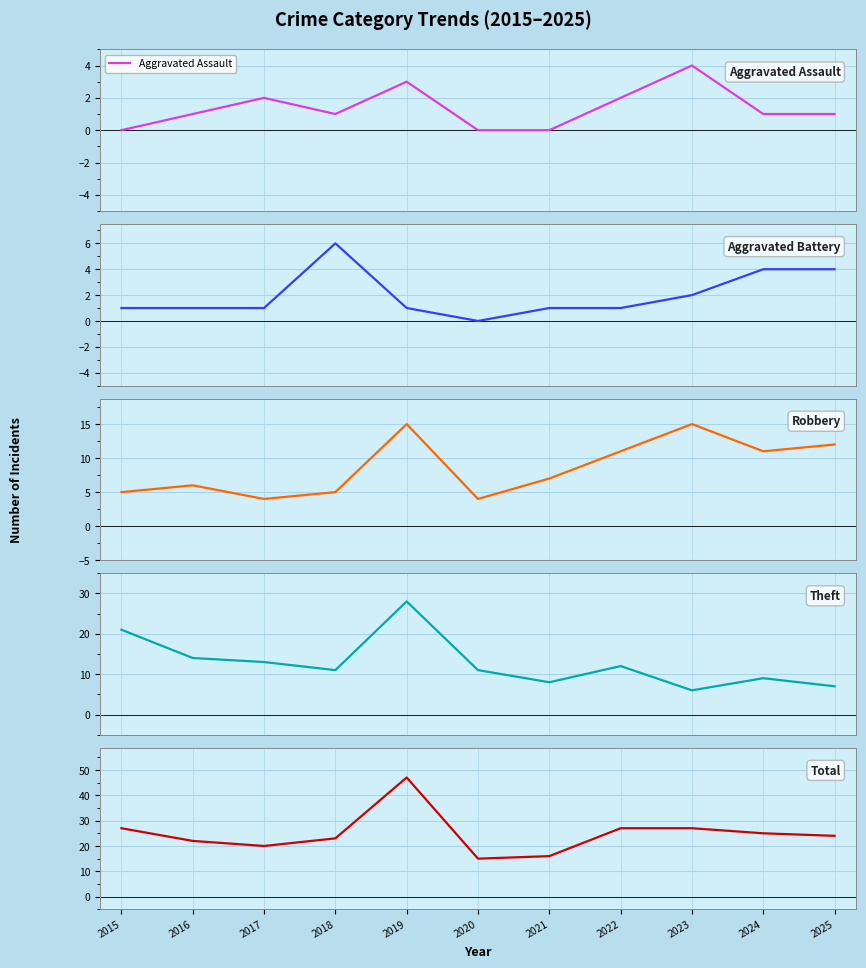

Is it true that Theft equals 6 at 2018?

False